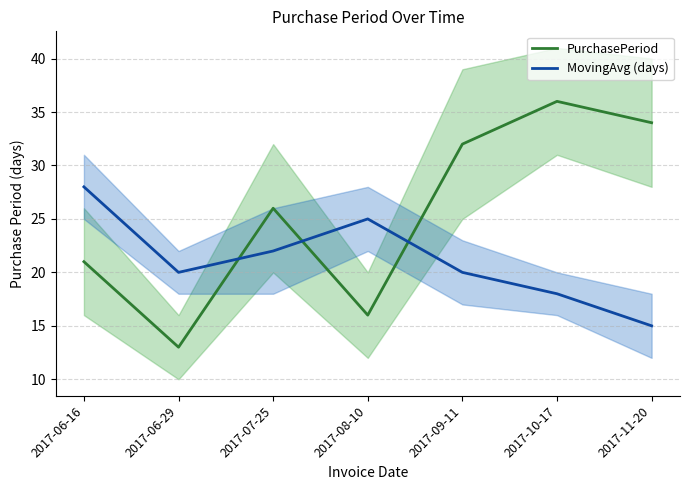

Between 2017-07-25 and 2017-08-10, which series saw the biggest shift?

PurchasePeriod